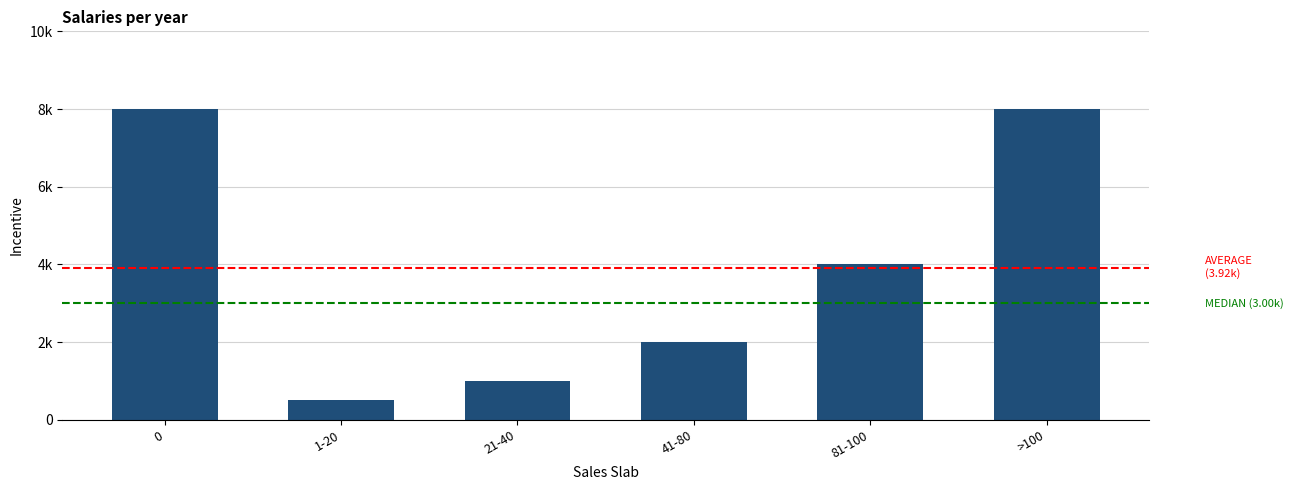

What is the minimum value shown in the chart?

500